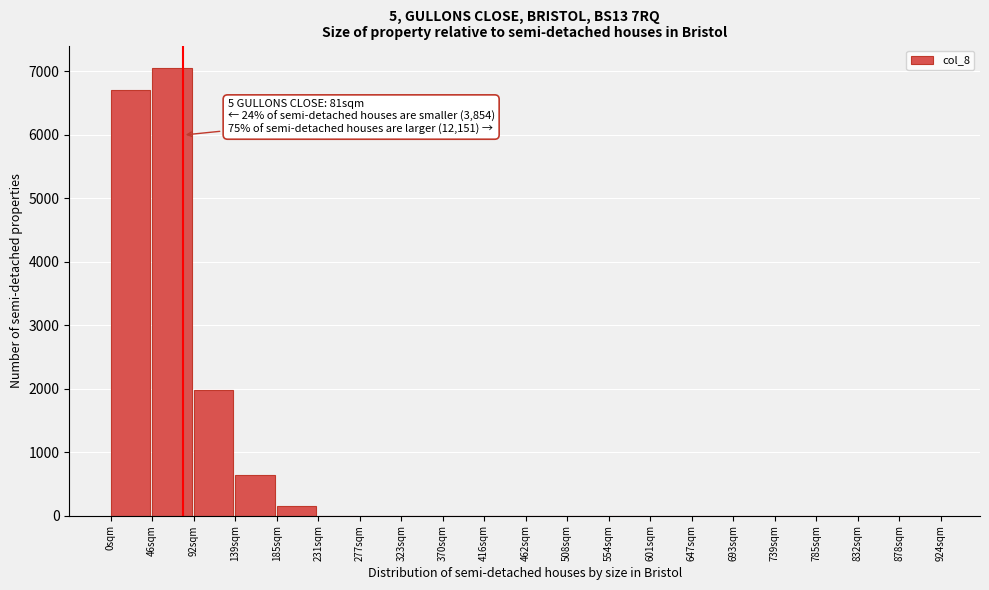

Reading right to left, list all the values displayed in this chart.

878sqm=0.0	832sqm=0.0	785sqm=0.0	739sqm=0.0	693sqm=0.0	647sqm=0.0	601sqm=0.0	554sqm=0.0	508sqm=0.0	462sqm=0.0	416sqm=0.0	370sqm=0.0	323sqm=0.0	277sqm=0.0	231sqm=0.0	185sqm=158.0	139sqm=632.0	92sqm=1975.0	46sqm=7053.0	0sqm=6703.0